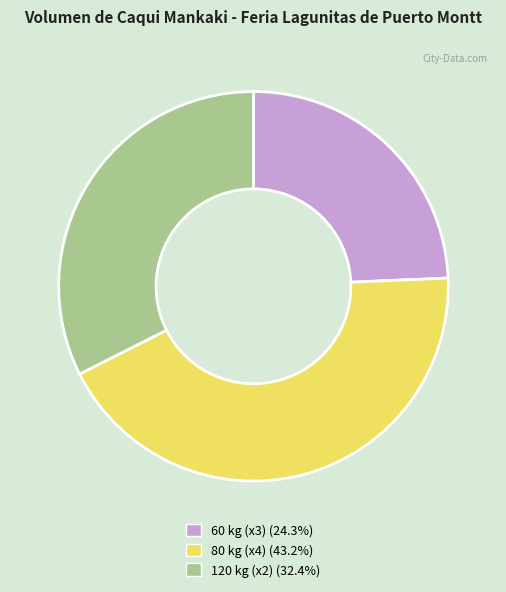

Is there any slice that represents more than half of the pie?

No